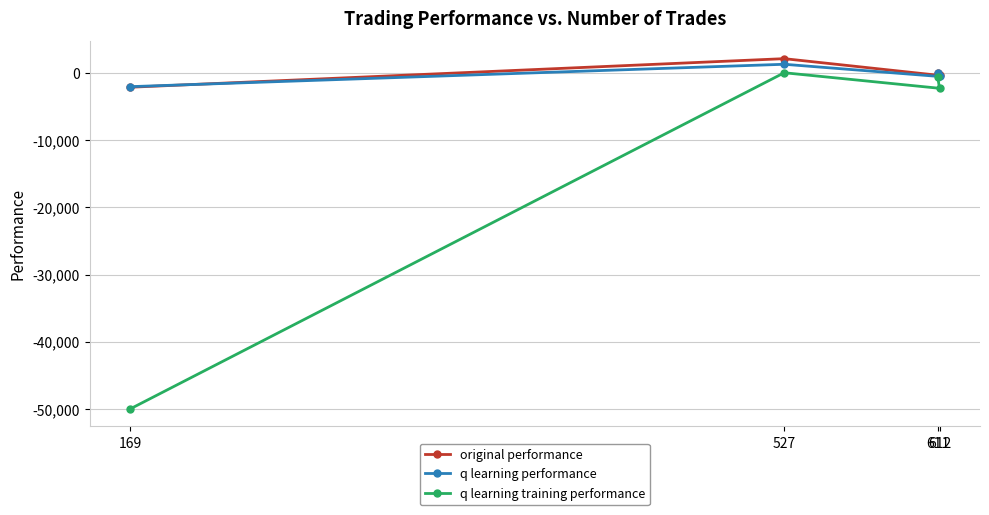

Reading left to right, list all the values displayed in this chart.

original performance: 169=-2136.0	527=2115.9	611=-4.3	612=-378.2
q learning performance: 169=-2050.1	527=1280.9	611=-18.5	612=-537.2
q learning training performance: 169=-50000.0	527=20.6	611=-623.6	612=-2293.9